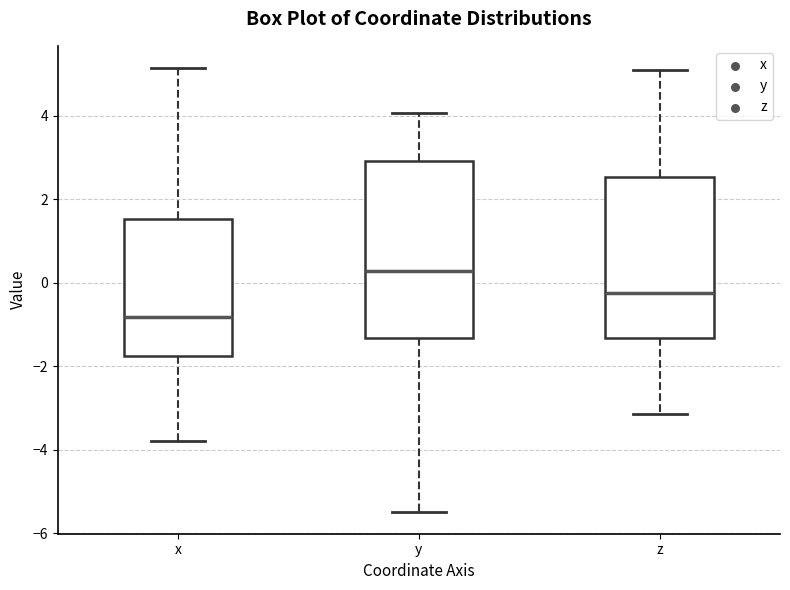

Reading left to right, read every box against the y-axis: the position of its median line, the range the box covers, and the ends of its whiskers. The values are not printed on the chart, so give them approximately, as read against the axis.

x: median -0.8, box -1.8 to 1.6, whiskers -3.8 to 5.2
y: median 0.2, box -1.4 to 3.0, whiskers -5.4 to 4.0
z: median -0.2, box -1.4 to 2.6, whiskers -3.2 to 5.0